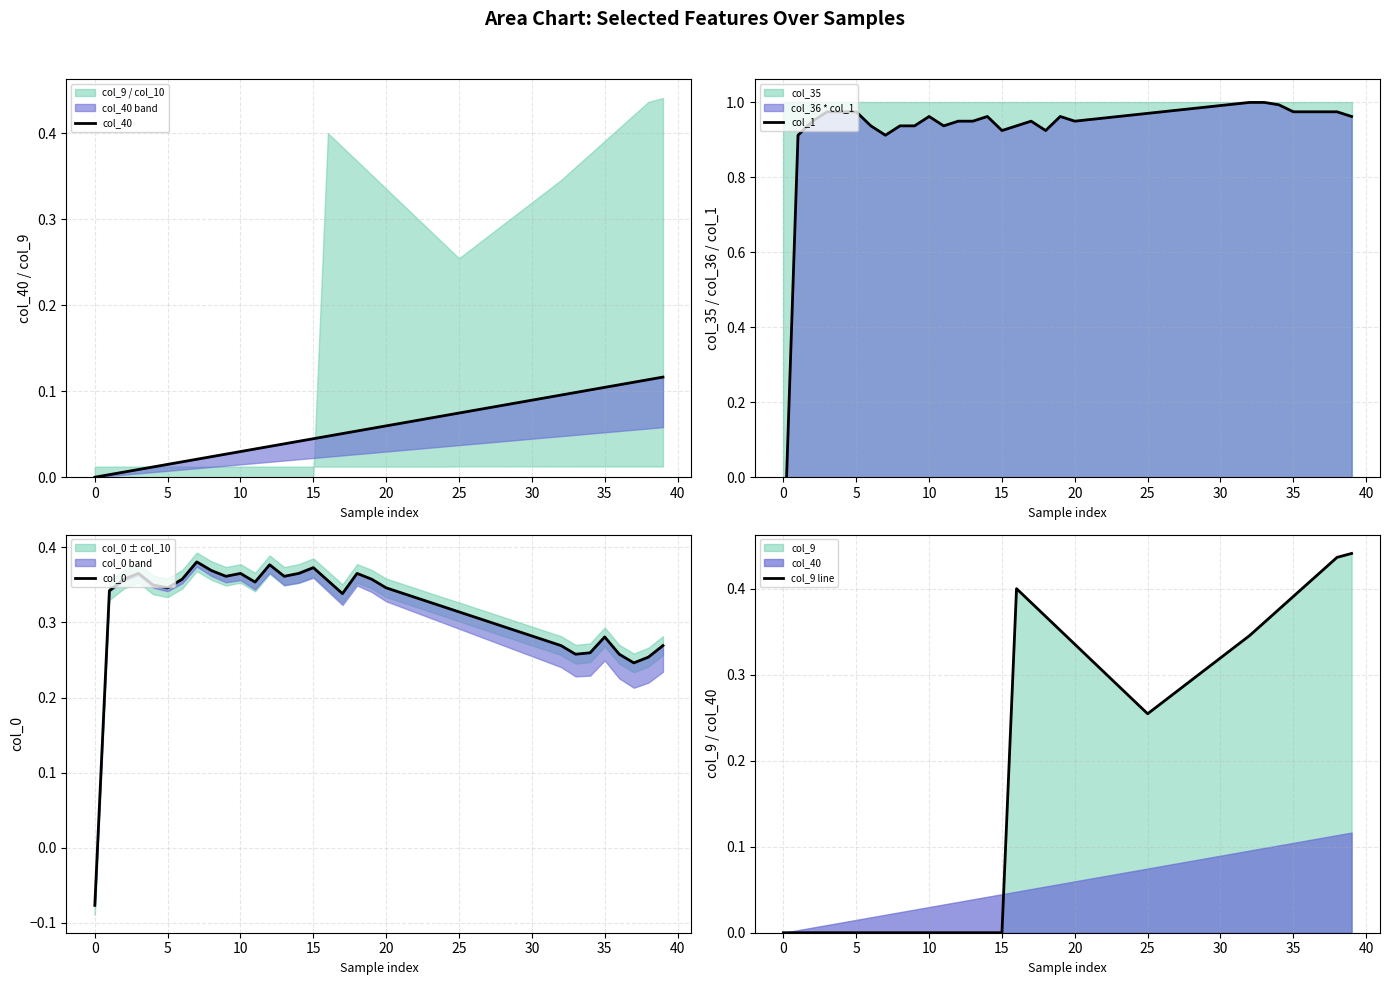

What is the label of the 13th point from the left?

12